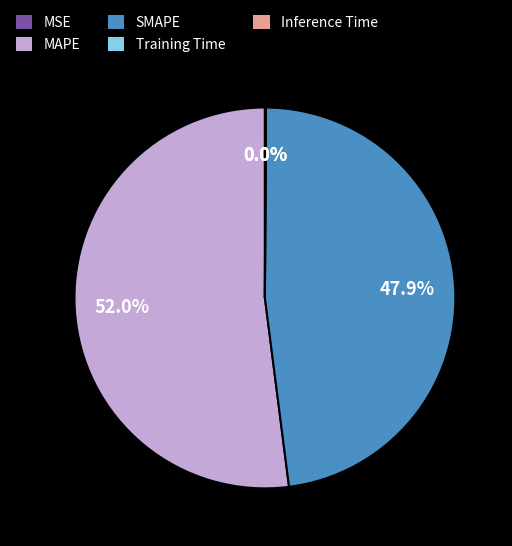

Which slice is the largest?

MAPE